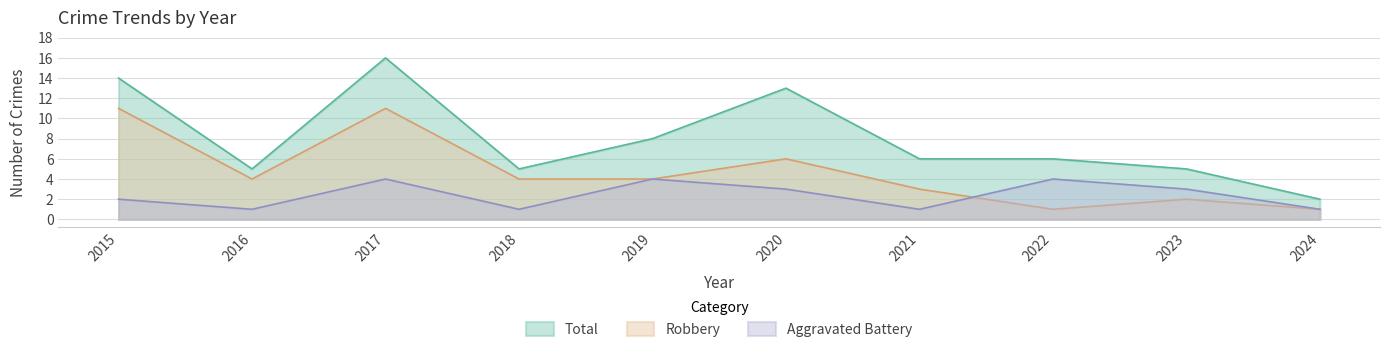

What is the value of the Robbery point at the 6th from the left?

6